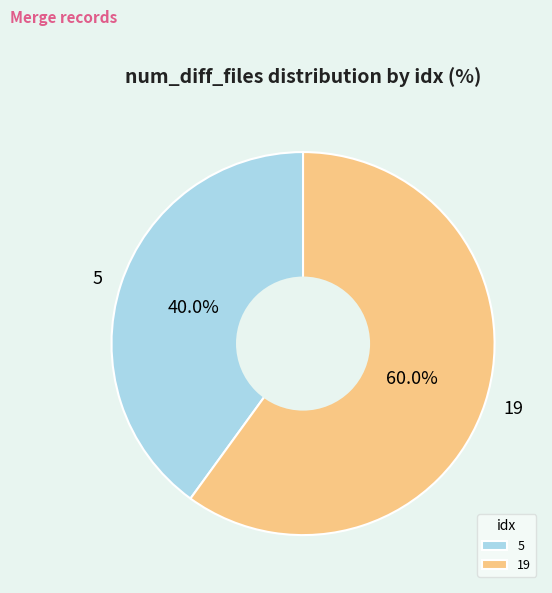

To the nearest percent, what is the difference between the 19 and 5 slice percentages?

20%